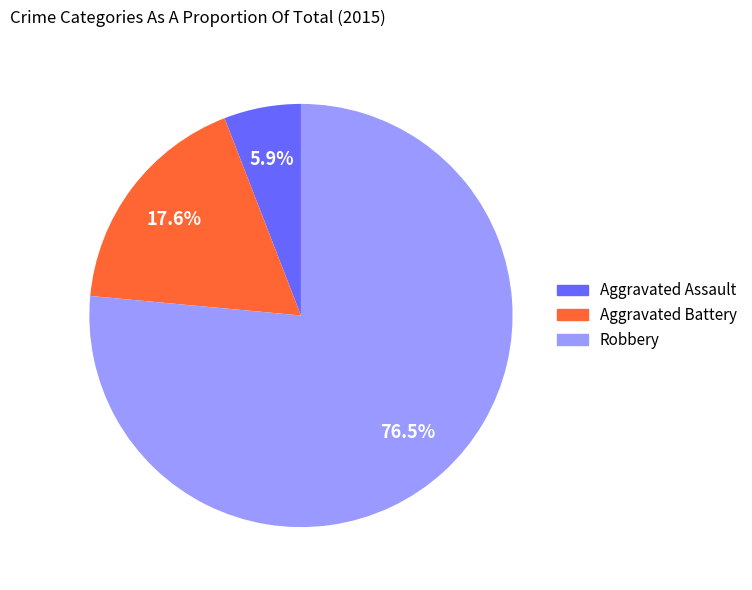

True or false: Robbery accounts for 71% of the total.

False